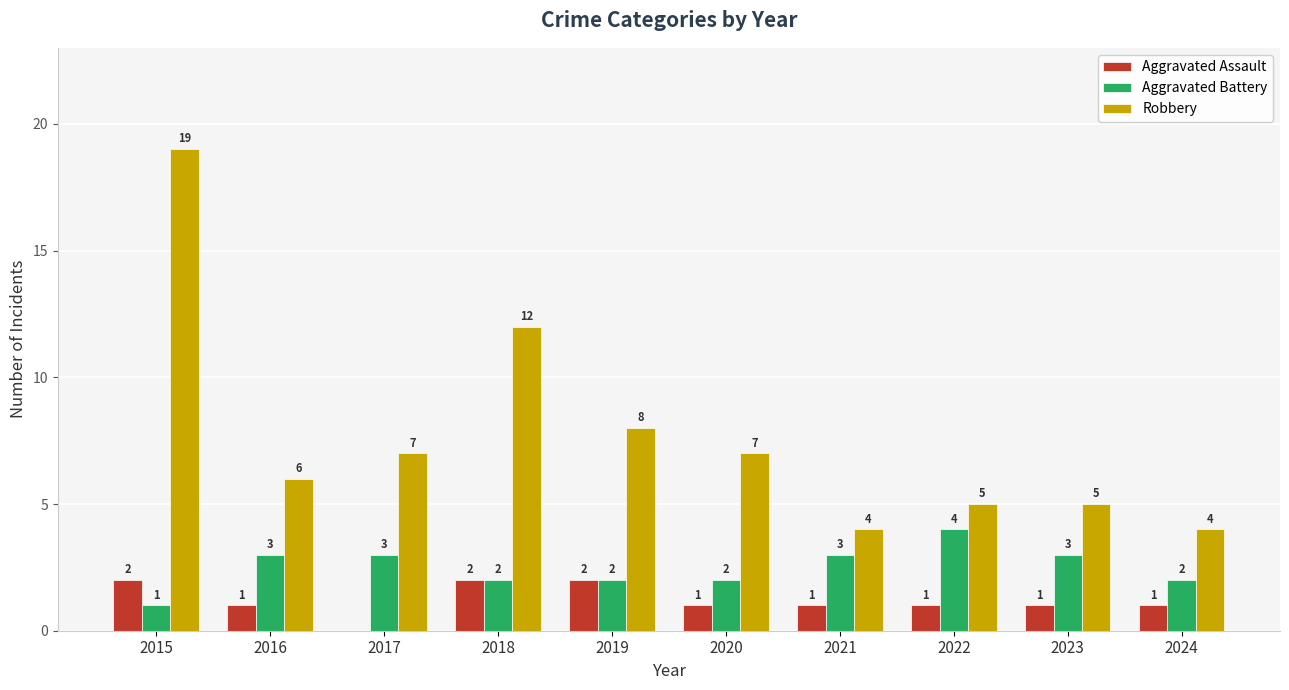

Which series changed the most between 2022 and 2024?

Aggravated Battery